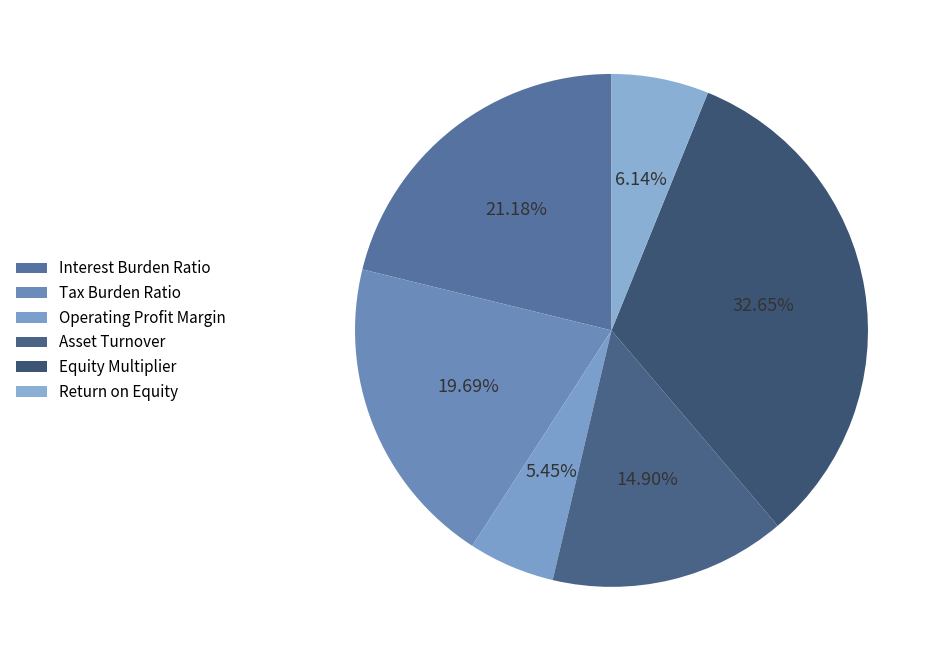

Does Equity Multiplier represent more than half of the total?

No